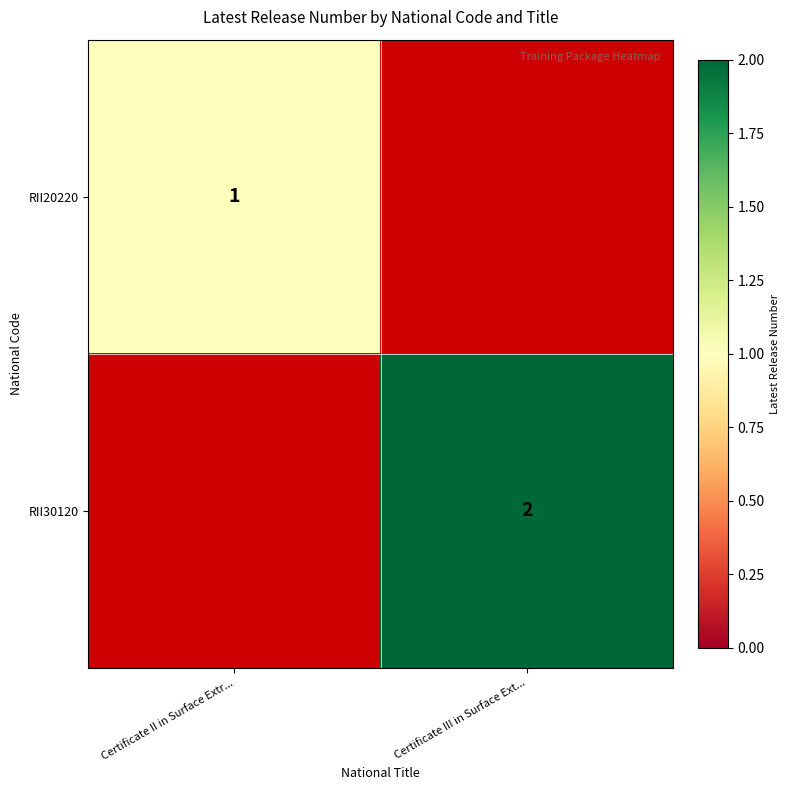

What is the difference between the highest and lowest values at Certificate III in Surface Ext...?

2